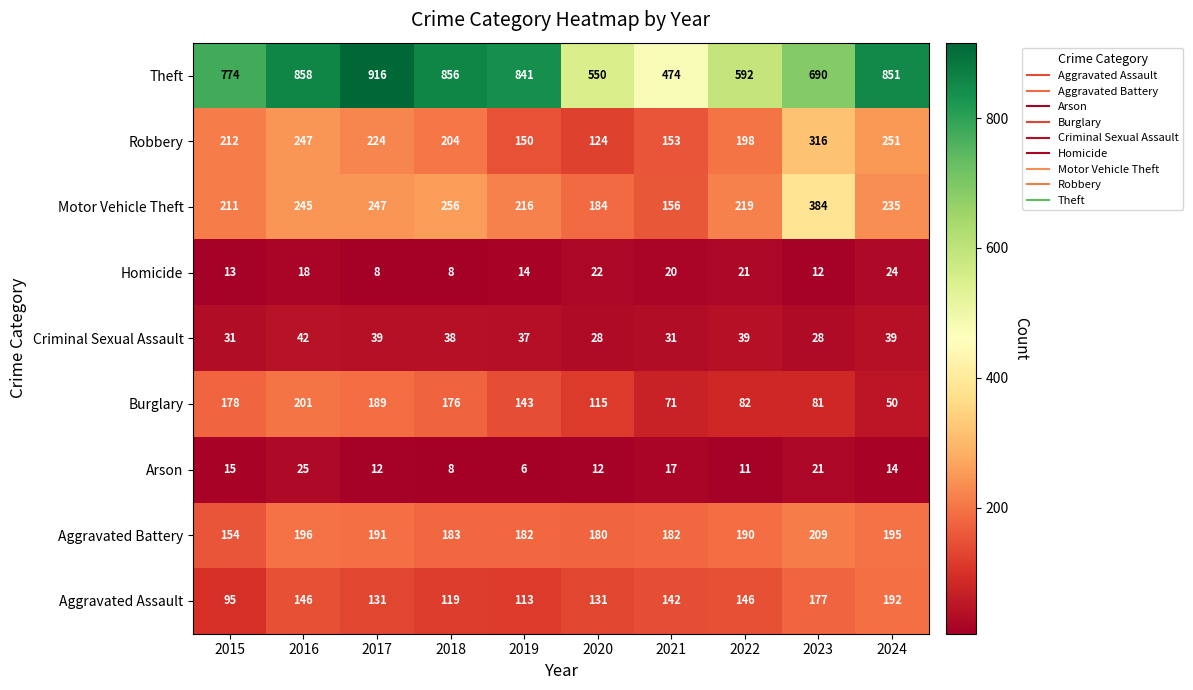

Is it true that Burglary equals 189 at 2017?

True